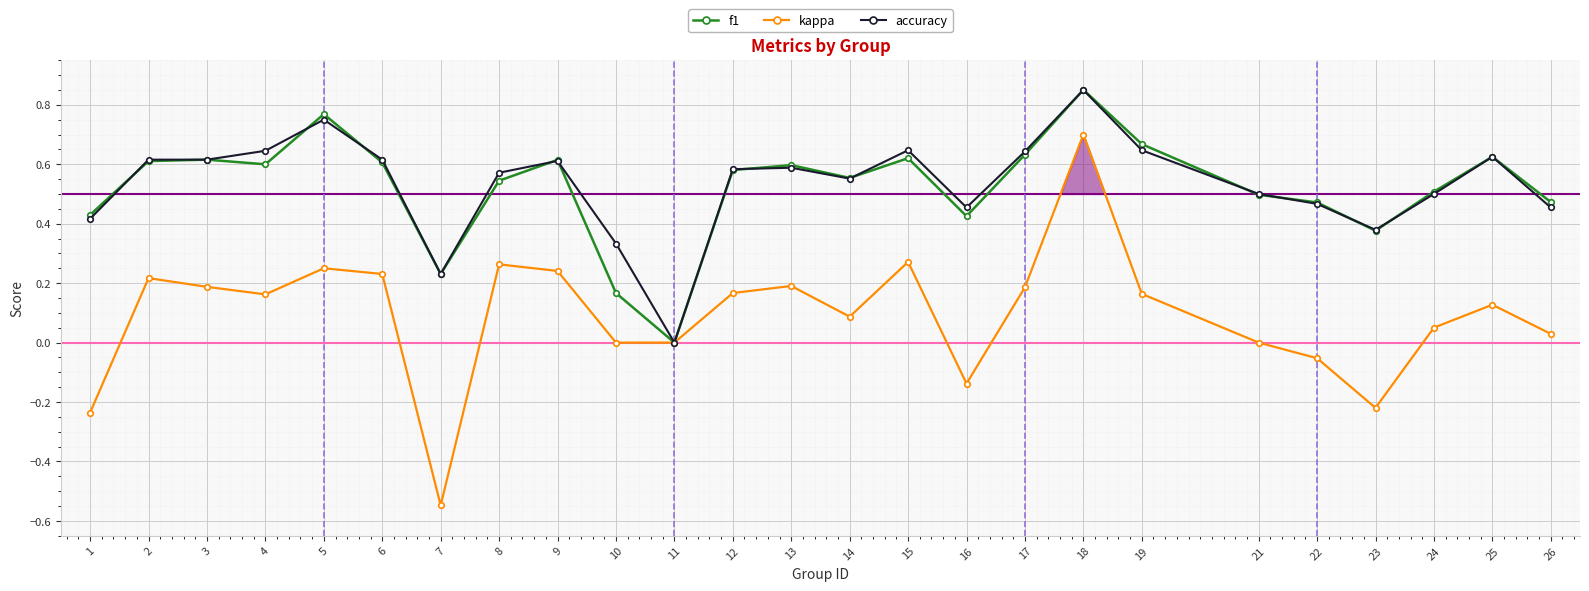

Is the value of accuracy at 11 greater than the value of kappa at 1?

Yes